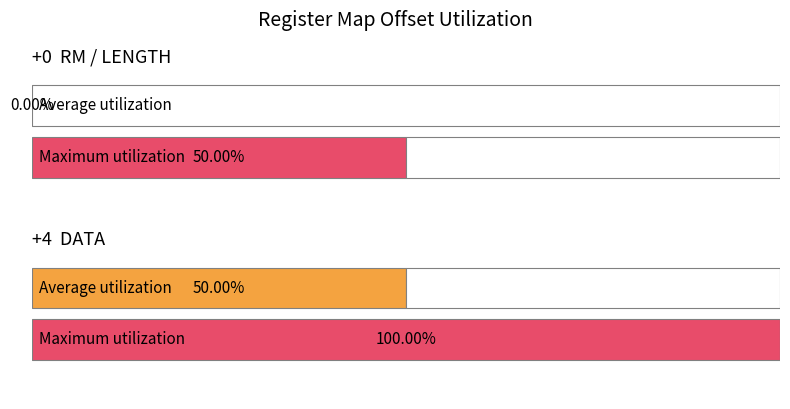

Rank the series by their maximum value, from lowest to highest.

RM, LENGTH, DATA